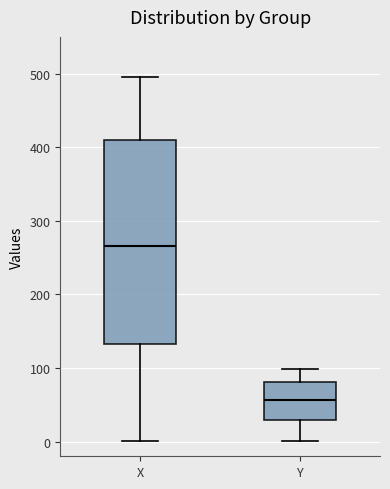

Reading left to right, read every box against the y-axis: the position of its median line, the range the box covers, and the ends of its whiskers. The values are not printed on the chart, so give them approximately, as read against the axis.

X: median 270, box 130 to 410, whiskers 0 to 500
Y: median 60, box 30 to 80, whiskers 0 to 100